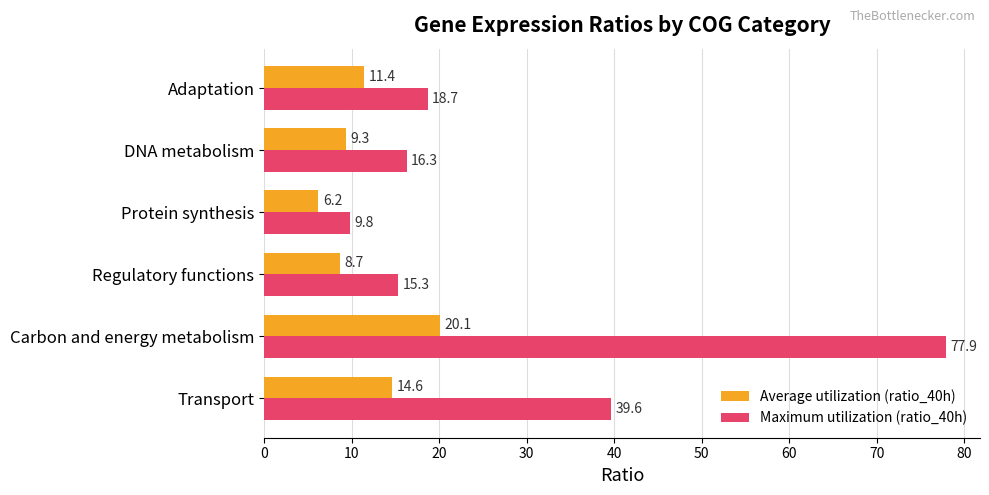

What is the difference between the Maximum utilization (ratio_40h) values at Adaptation and Transport?

20.9